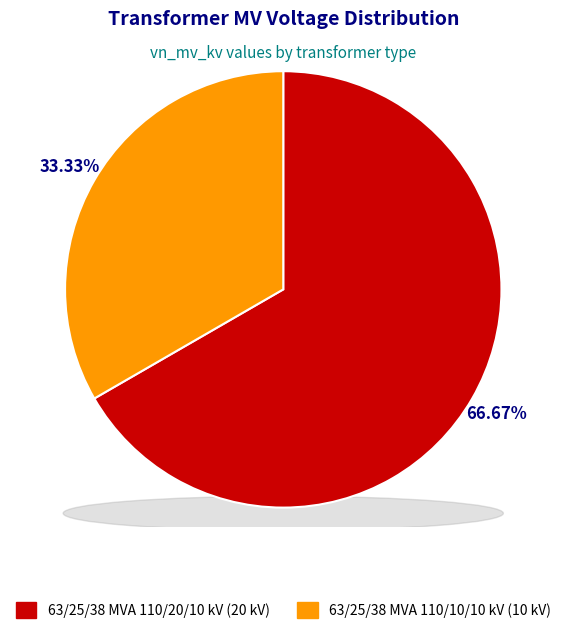

Combined, do 63/25/38 MVA 110/20/10 kV and 63/25/38 MVA 110/10/10 kV account for over 50%?

Yes